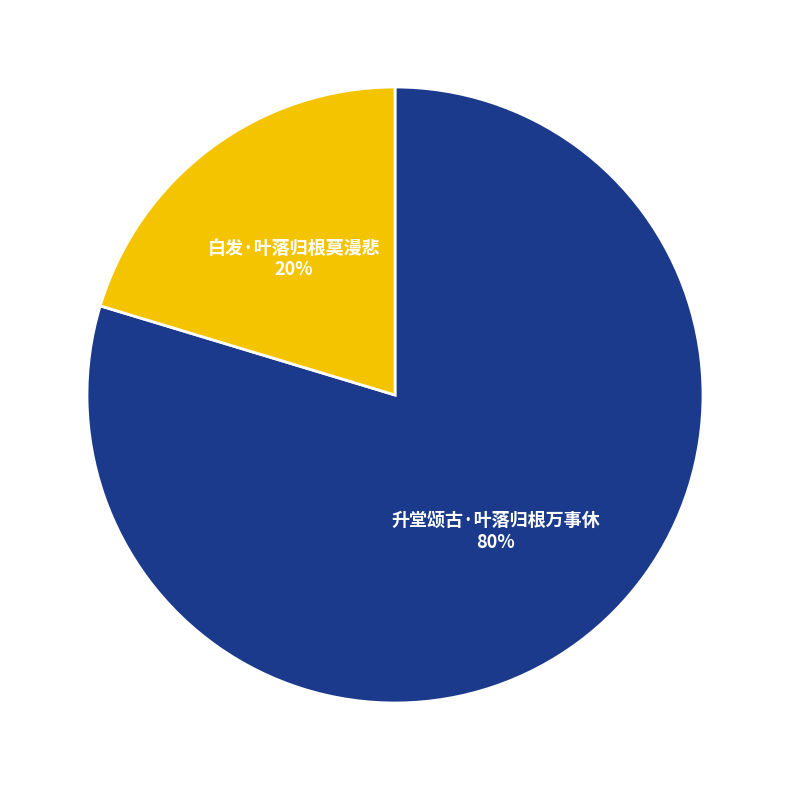

Does 升堂颂古·叶落归根万事休 account for over 50% of the chart?

Yes